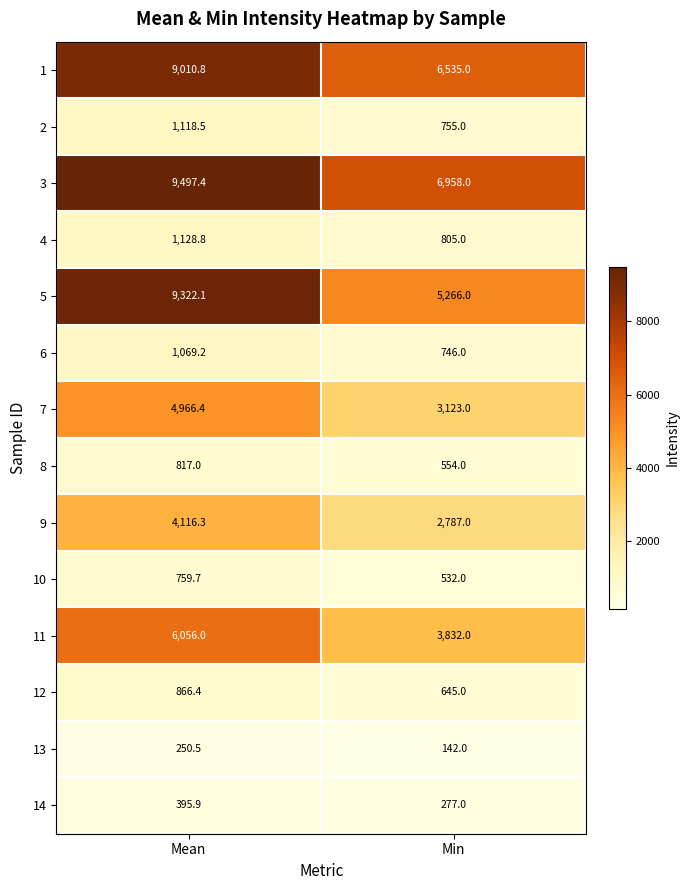

Which series changed the most between Mean and Min?

5